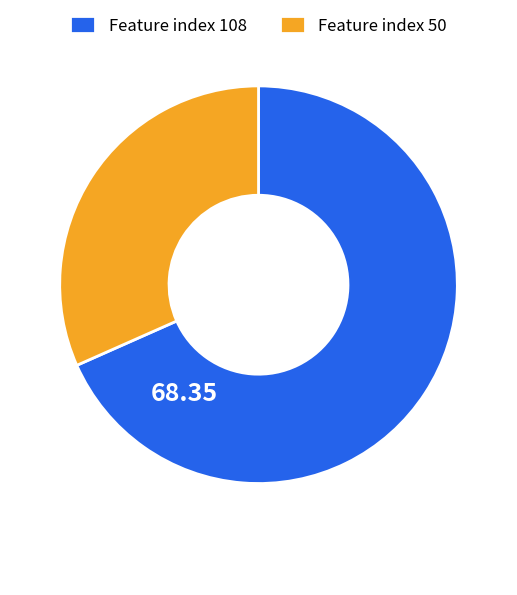

What is the smallest slice in the pie chart?

Feature index 50